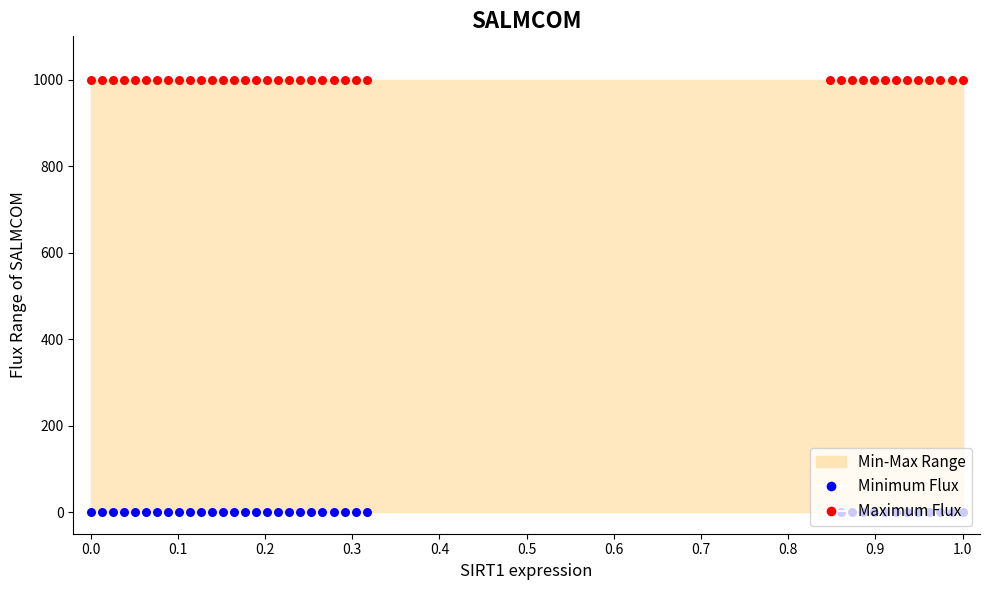

Which series reaches the maximum Y coordinate?

Maximum Flux